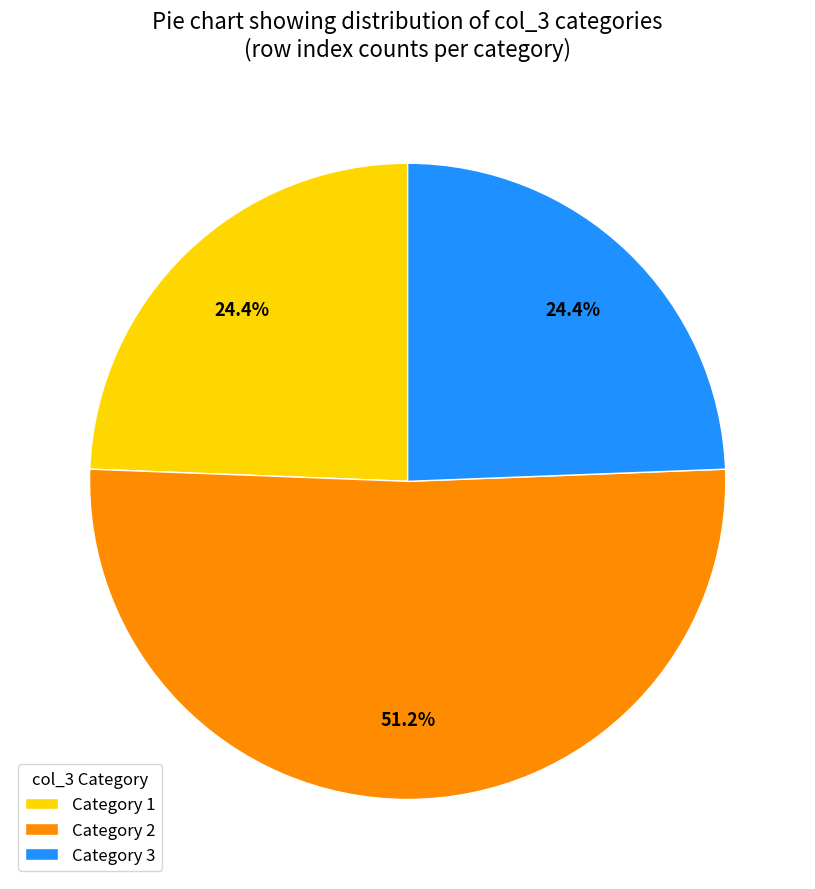

What is the ratio of the value at Category 2 to the value at Category 3?

2.1